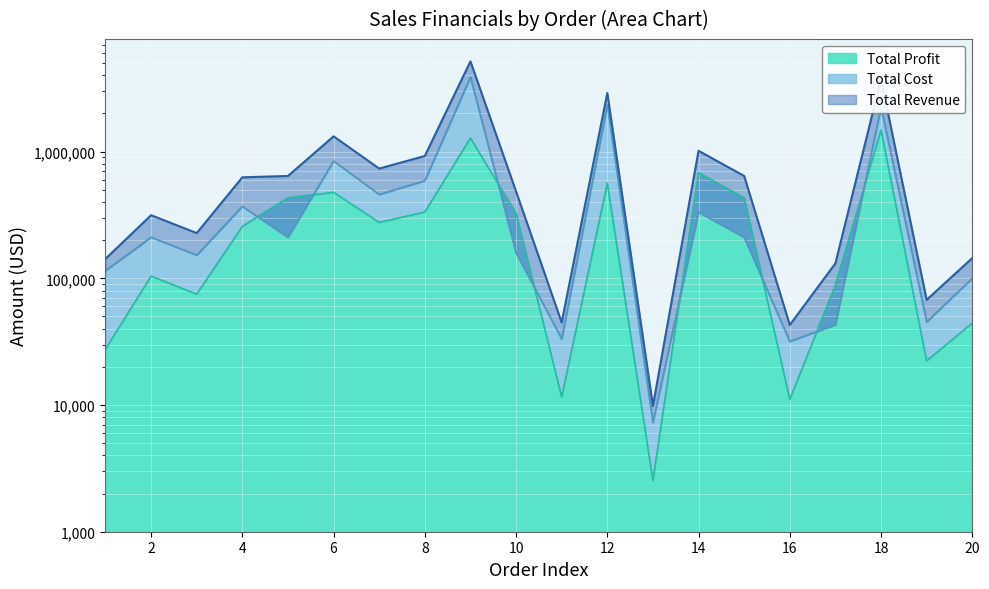

What is the average value of the Total Profit series?

346320.3